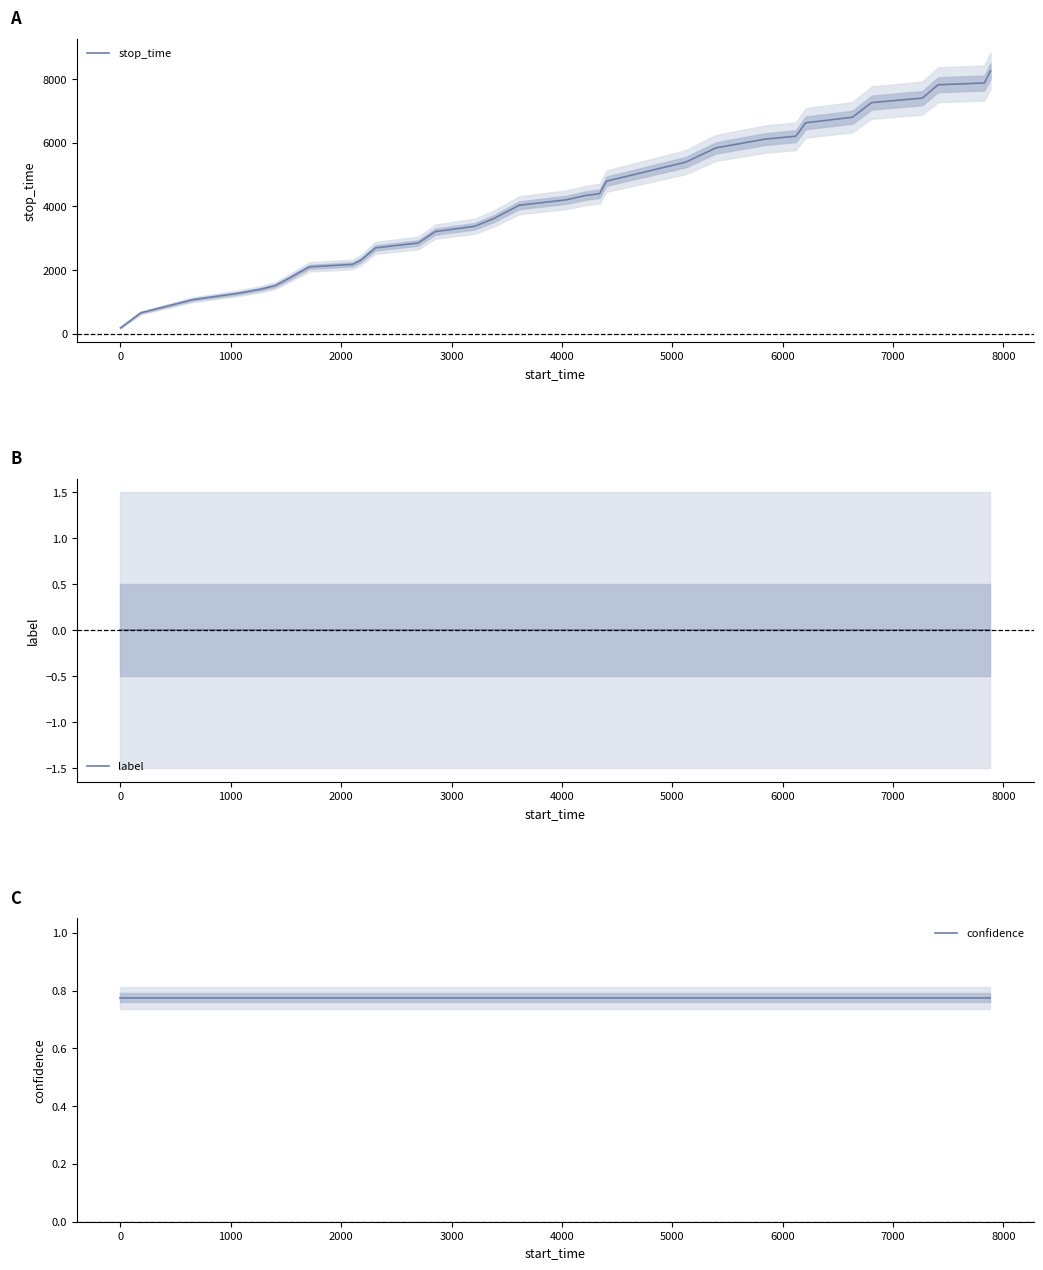

True or false: label has more than 1 interior local peaks.

False